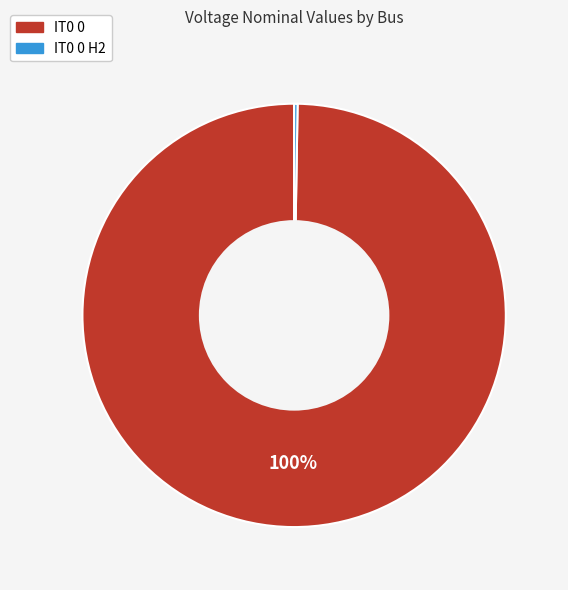

To the nearest percent, what is the average slice percentage?

50%